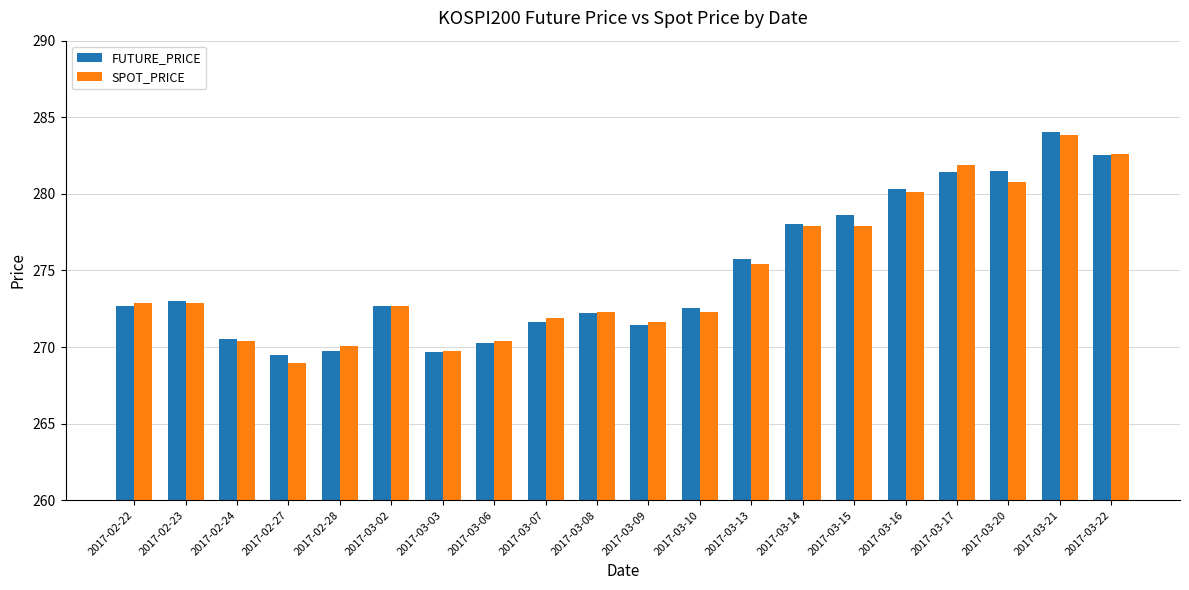

What are all the series names shown in the legend?

FUTURE_PRICE, SPOT_PRICE